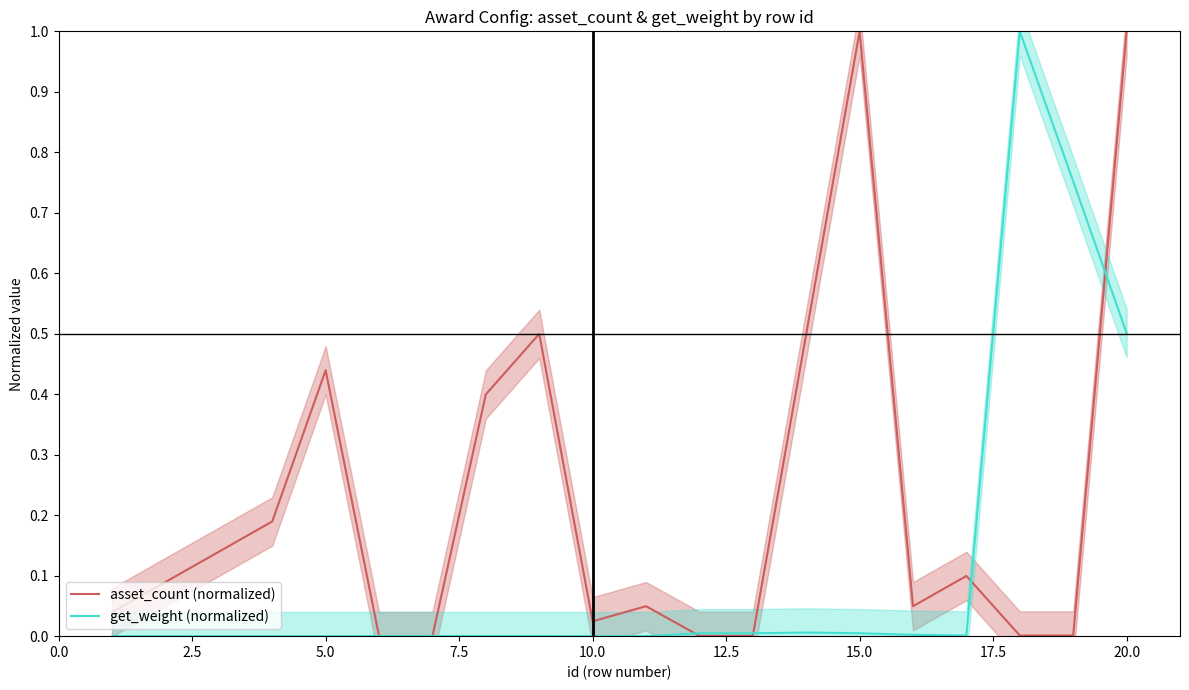

Which series changed the most between 5.0 and 15.0?

asset_count (normalized)